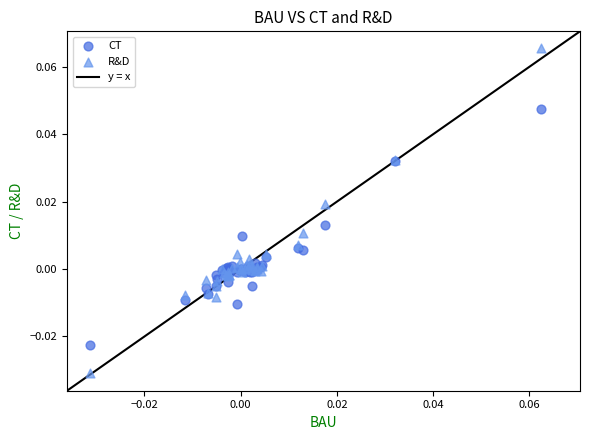

Which series reaches the minimum Y coordinate?

R&D